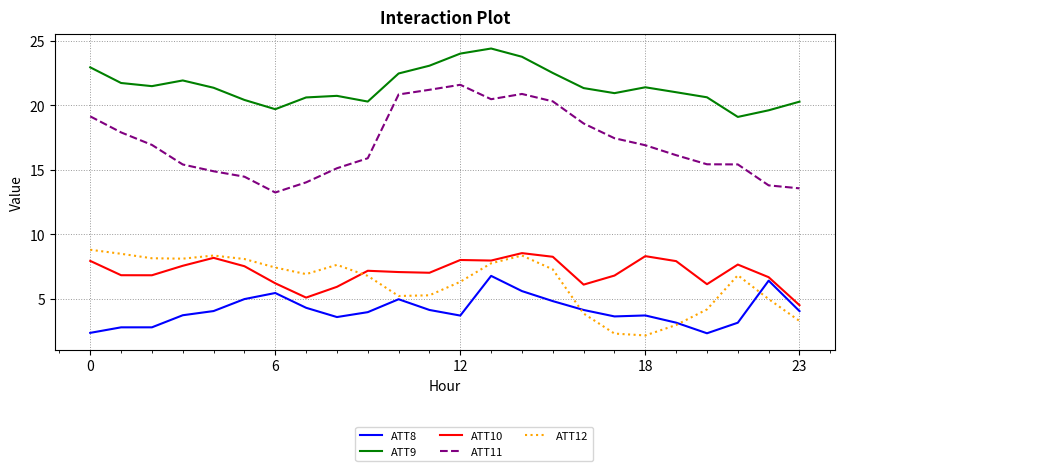

What is the average value of the ATT9 series?

21.5